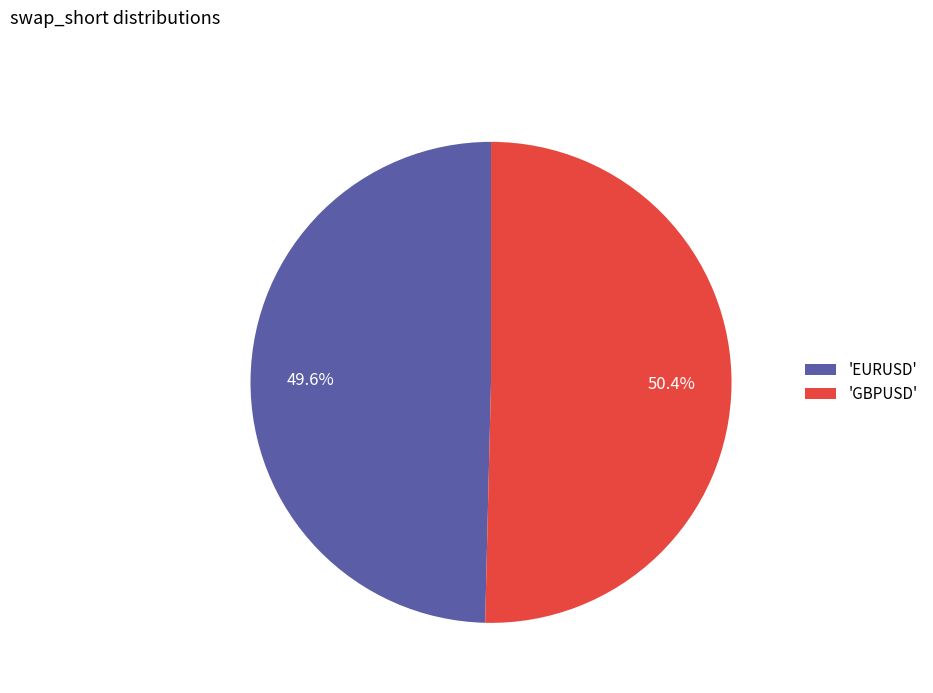

How many segments does this pie chart have?

2